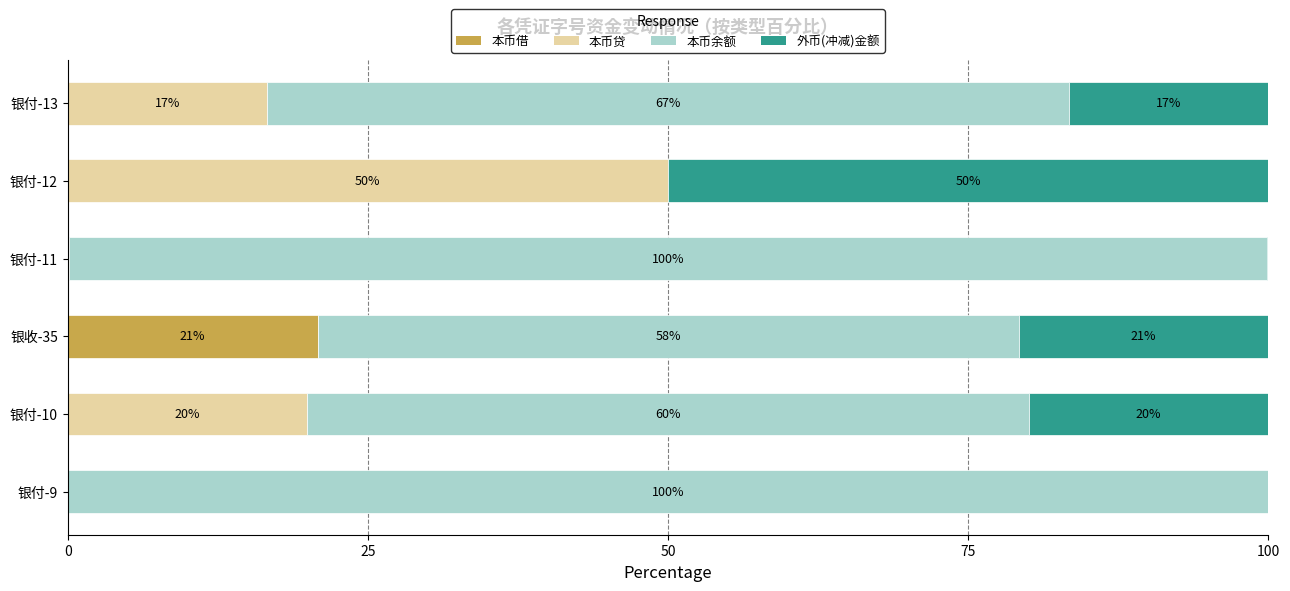

How many data points in 本币借 are above 0?

1